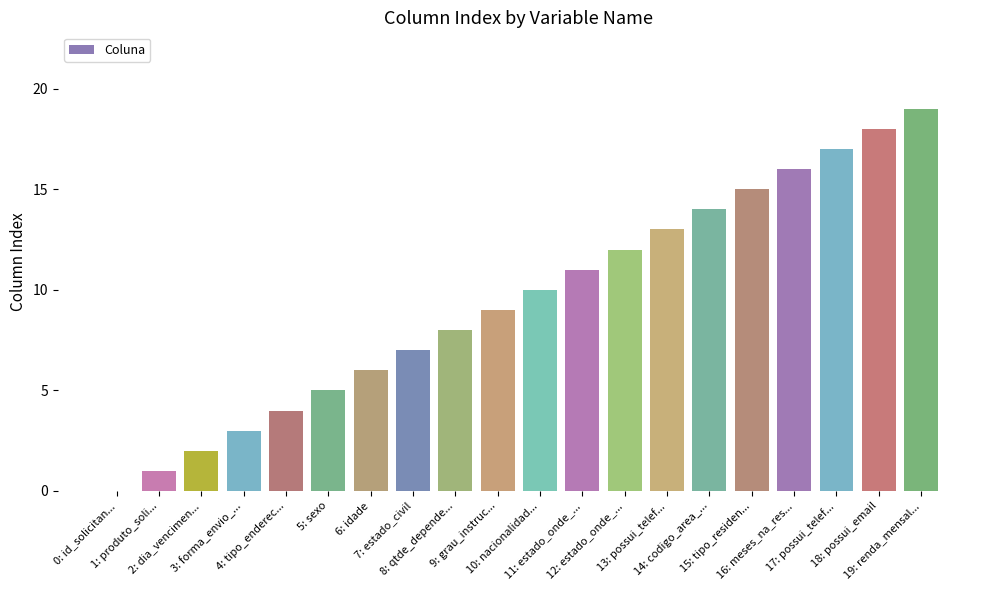

Reading left to right, what are all the values shown in this chart?

0: id_solicitan...=0	1: produto_soli...=1	2: dia_vencimen...=2	3: forma_envio_...=3	4: tipo_enderec...=4	5: sexo=5	6: idade=6	7: estado_civil=7	8: qtde_depende...=8	9: grau_instruc...=9	10: nacionalidad...=10	11: estado_onde_...=11	12: estado_onde_...=12	13: possui_telef...=13	14: codigo_area_...=14	15: tipo_residen...=15	16: meses_na_res...=16	17: possui_telef...=17	18: possui_email=18	19: renda_mensal...=19